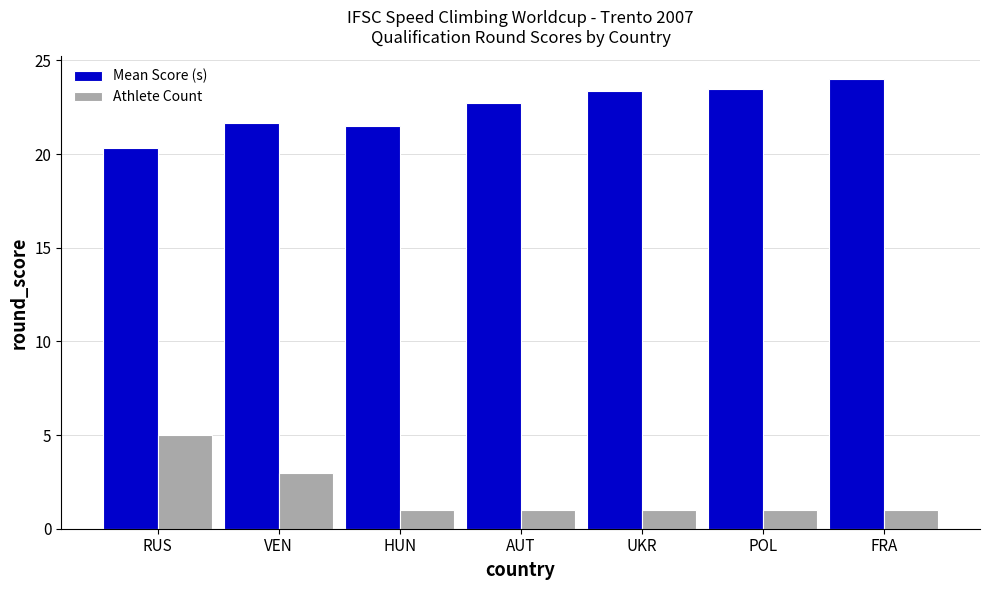

Is it true that Athlete Count equals 1.0 at POL?

True